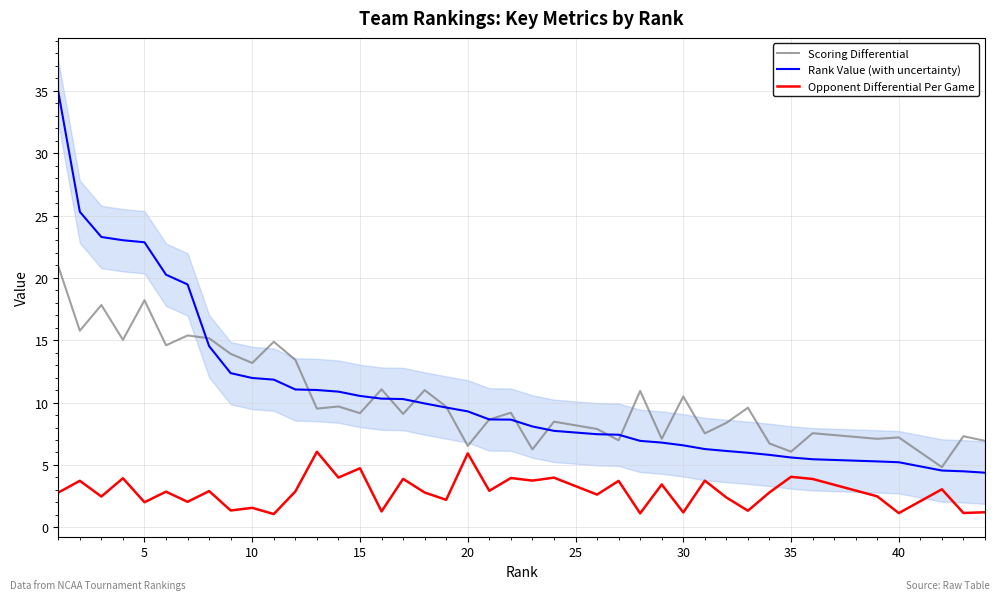

What is the maximum value for Scoring Differential?

20.9